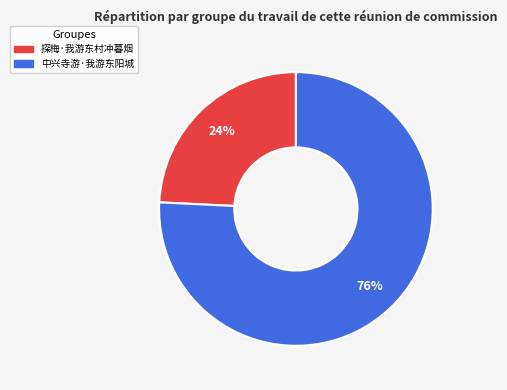

Do 中兴寺游·我游东阳城 and 探梅·我游东村冲暮烟 together represent more than half of the pie?

Yes